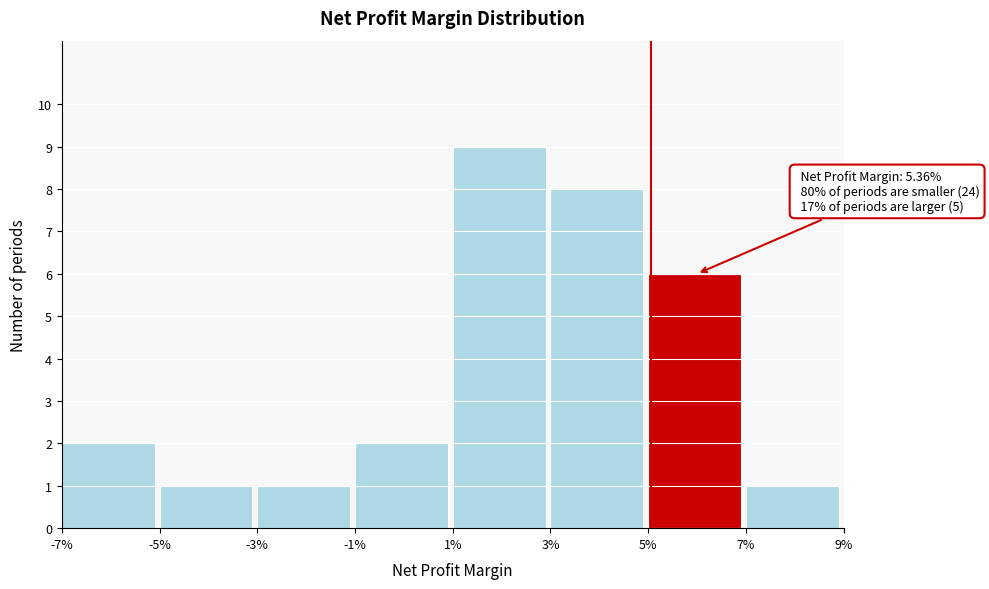

Reading left to right, extract all data points from this chart.

2	1	1	2	9	8	6	1